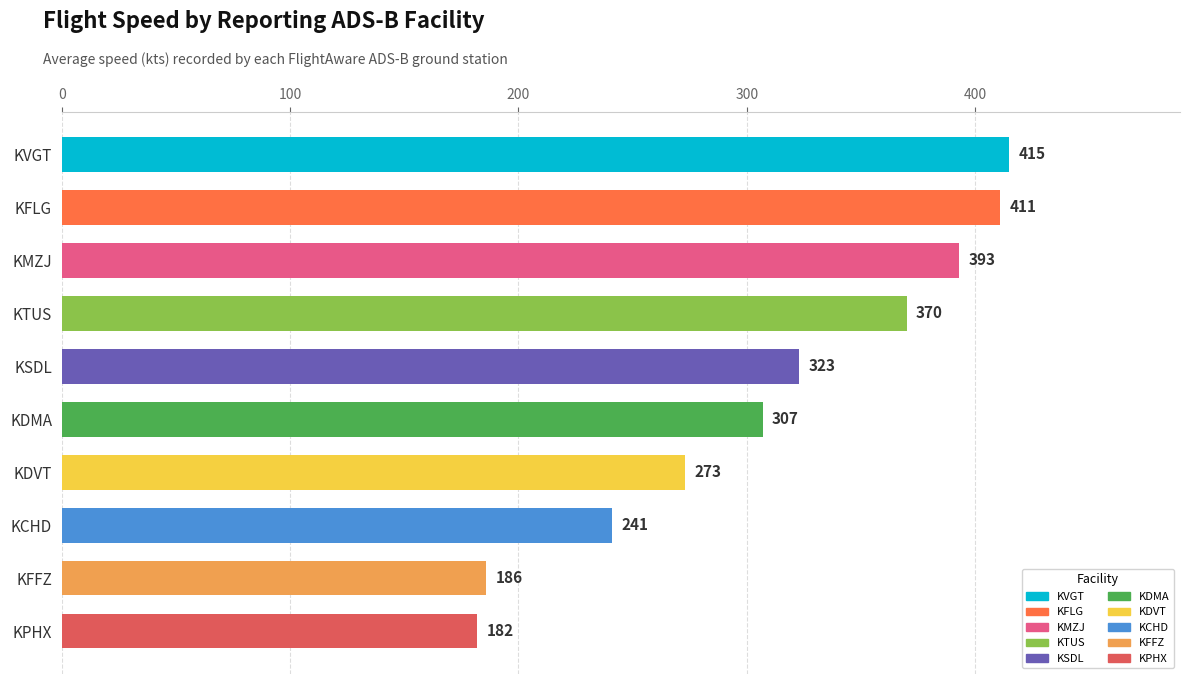

What is the ratio of the value at FlightAware ADS-B (KPHX) to the value at FlightAware ADS-B (KDVT)?

0.7